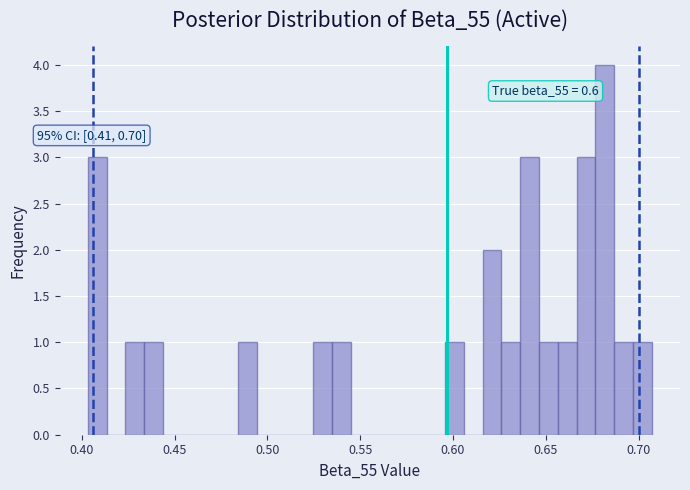

Around what value on the x-axis is the tallest bar? Give the approximate position of its centre, as read against the axis.

0.680